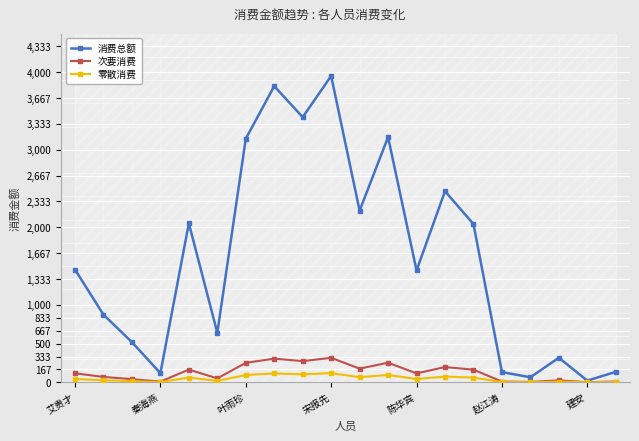

What is the value of the 消费总额 point at the 10th from the left?

3952.7